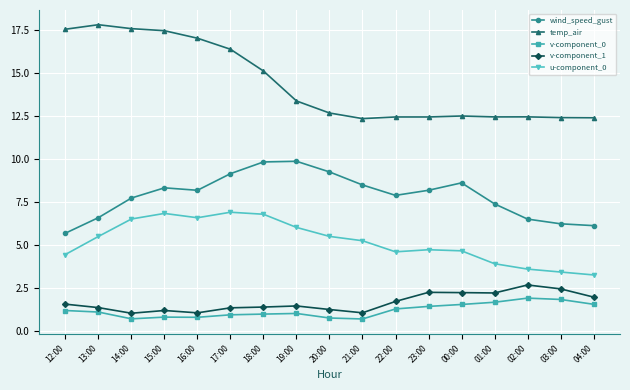

In temp_air, how many points are lower than both neighbors (excluding endpoints)?

2